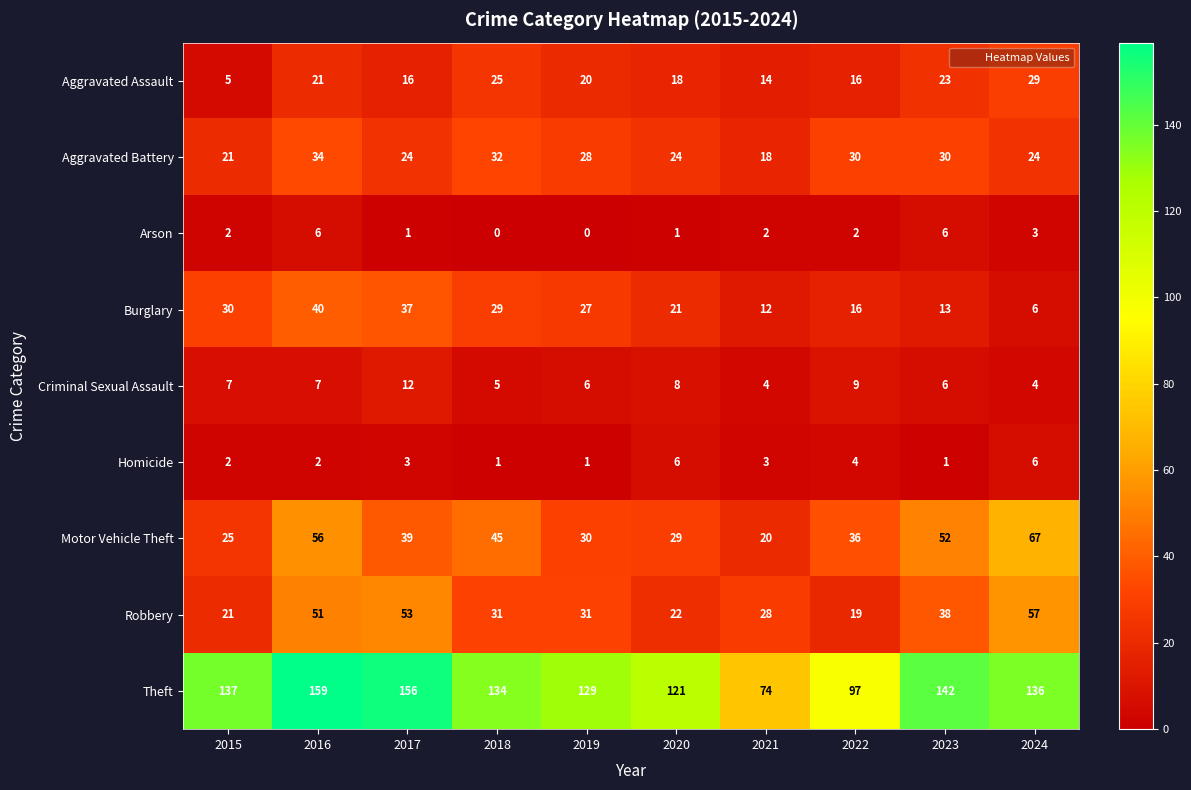

What is the sum of all Aggravated Assault values?

187